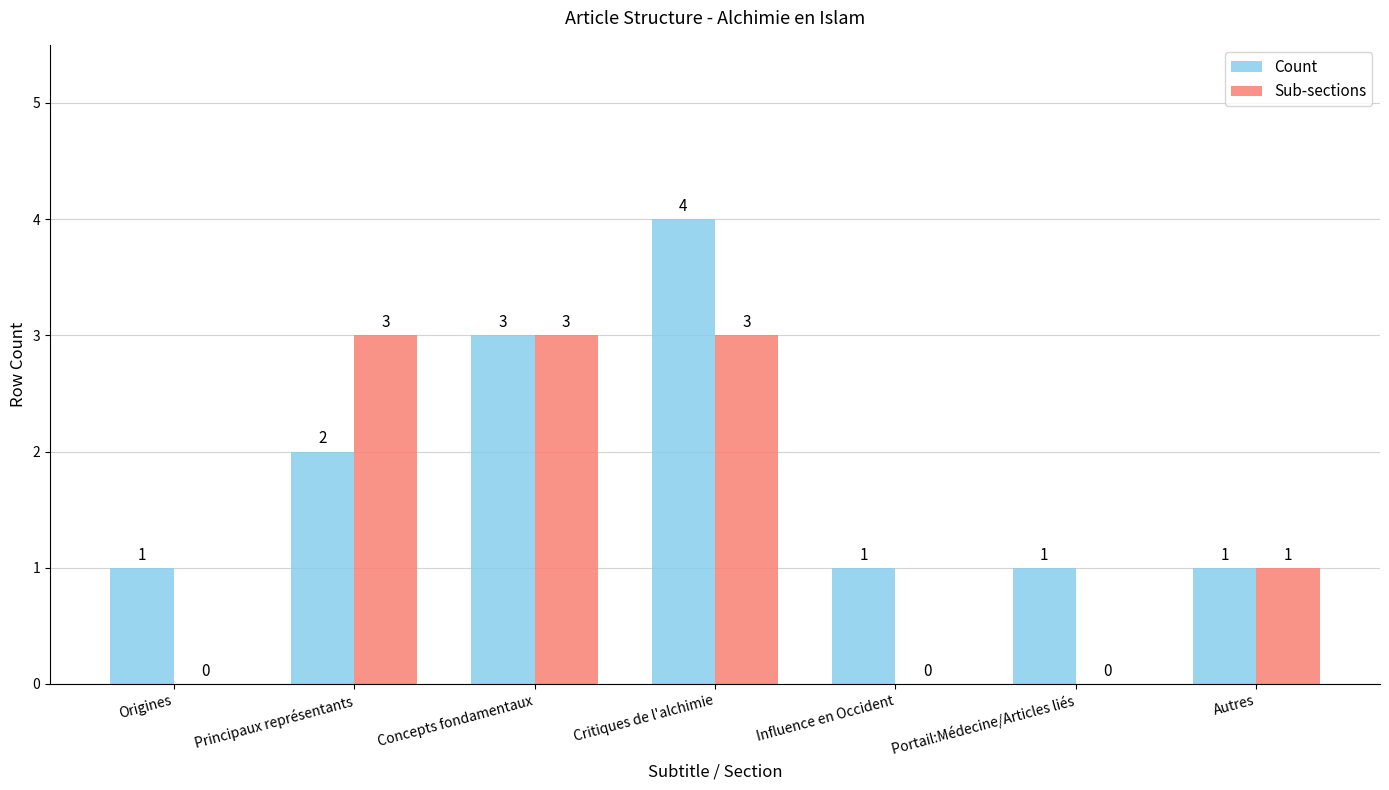

How many positive values does the Sub-sections series have?

4